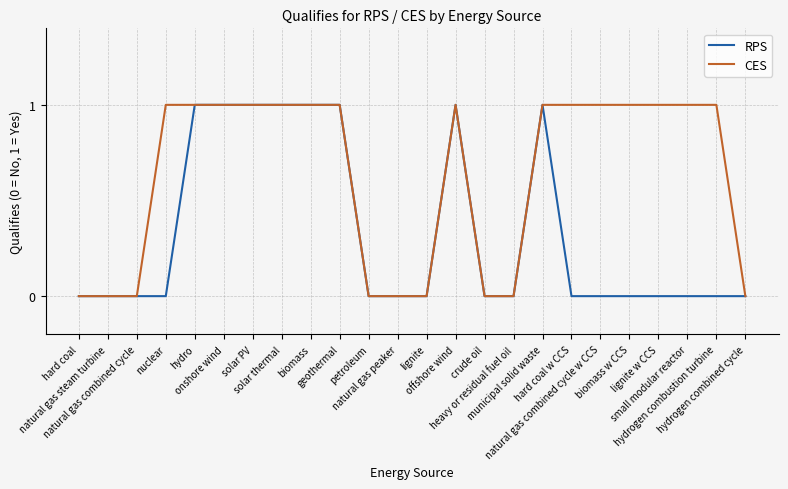

Which series has the largest total across all categories?

CES